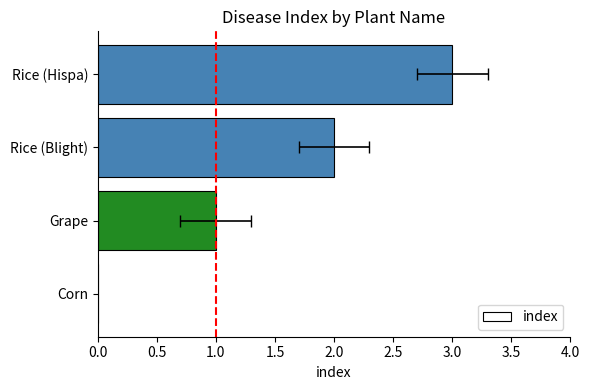

What is the average value?

2